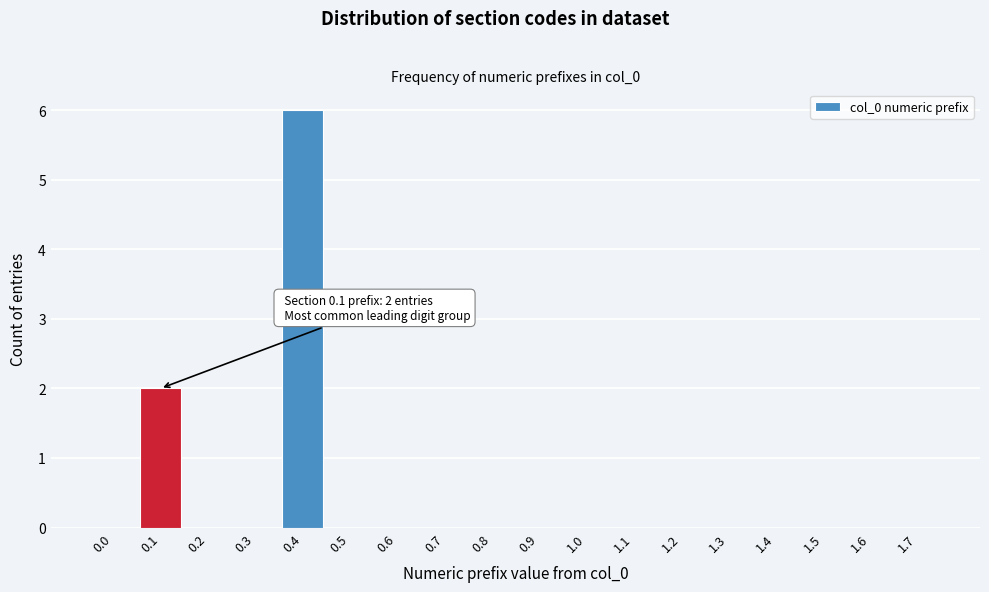

Reading left to right, list all the values displayed in this chart.

0.0=0	0.1=2	0.2=0	0.3=0	0.4=6	0.5=0	0.6=0	0.7=0	0.8=0	0.9=0	1.0=0	1.1=0	1.2=0	1.3=0	1.4=0	1.5=0	1.6=0	1.7=0